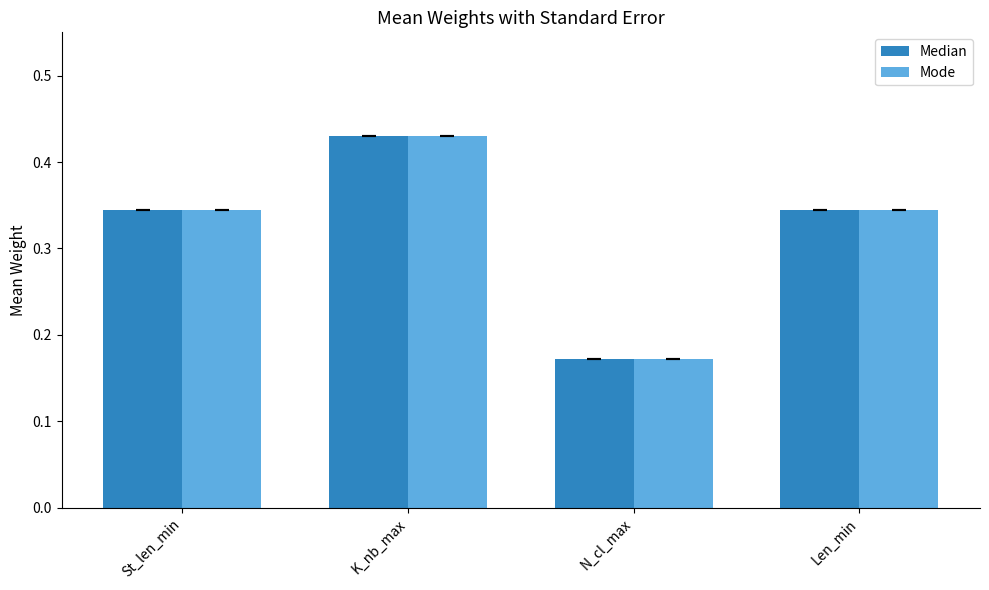

At which category does the chart reach its peak across all series?

K_nb_max